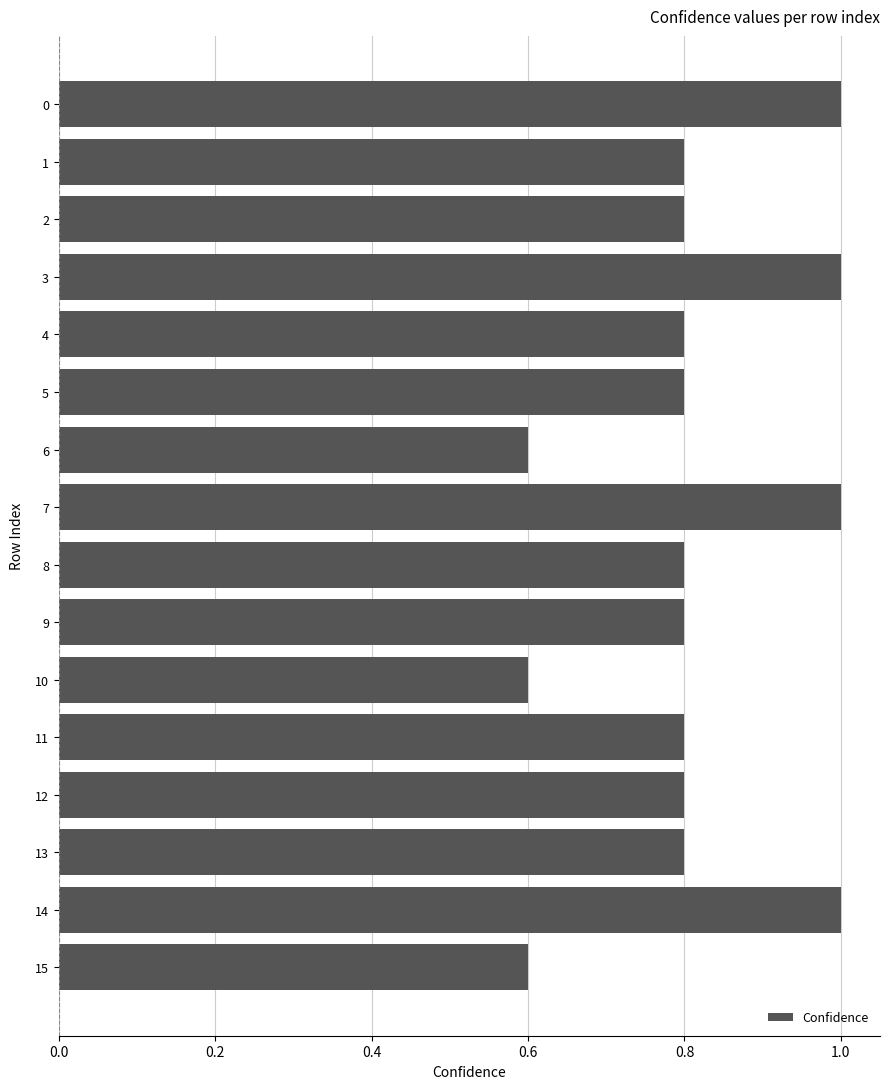

What is the value of the 10th bar from the top?

0.8